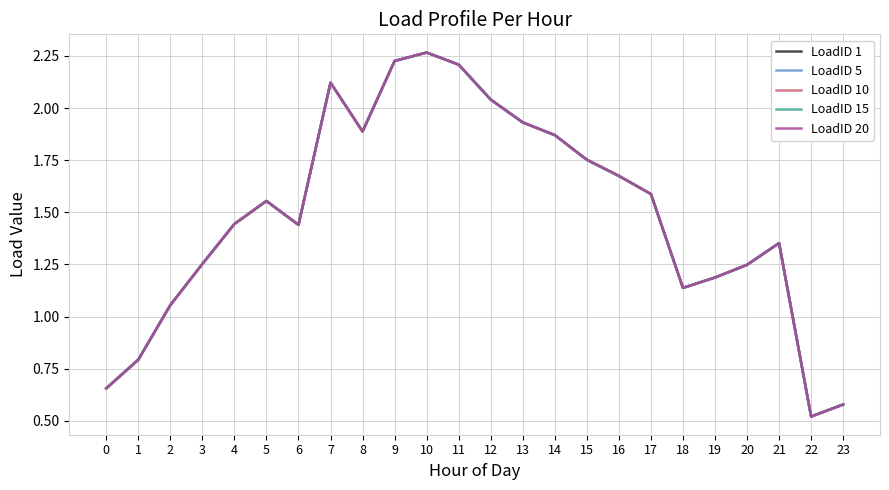

List the series in order of their peak value, highest first.

LoadID 1, LoadID 5, LoadID 10, LoadID 15, LoadID 20